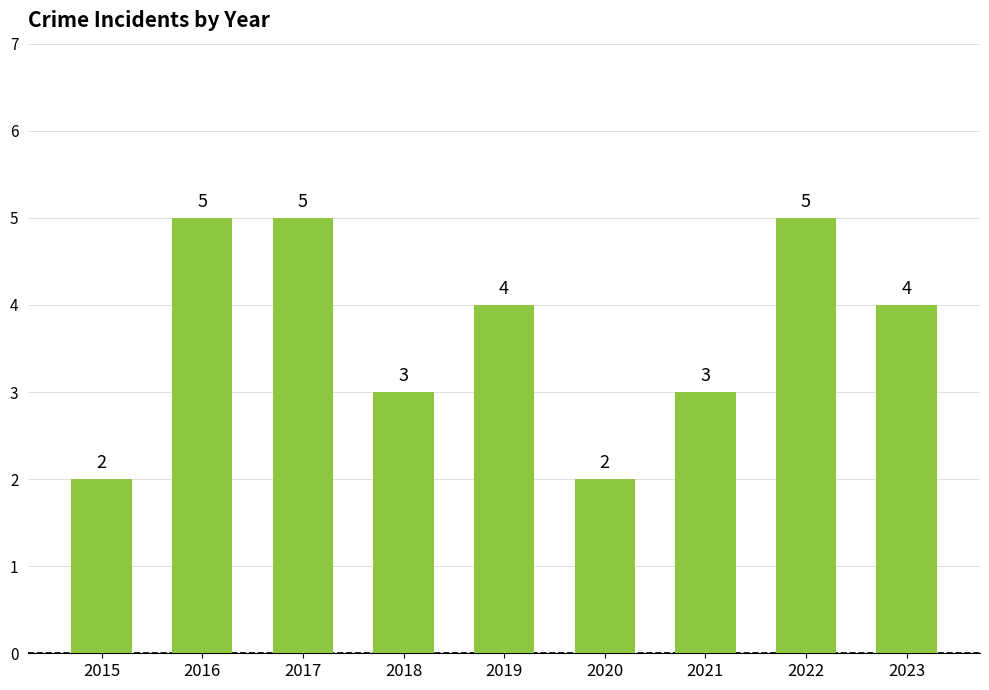

True or false: the data shows 2 at 2020.

True